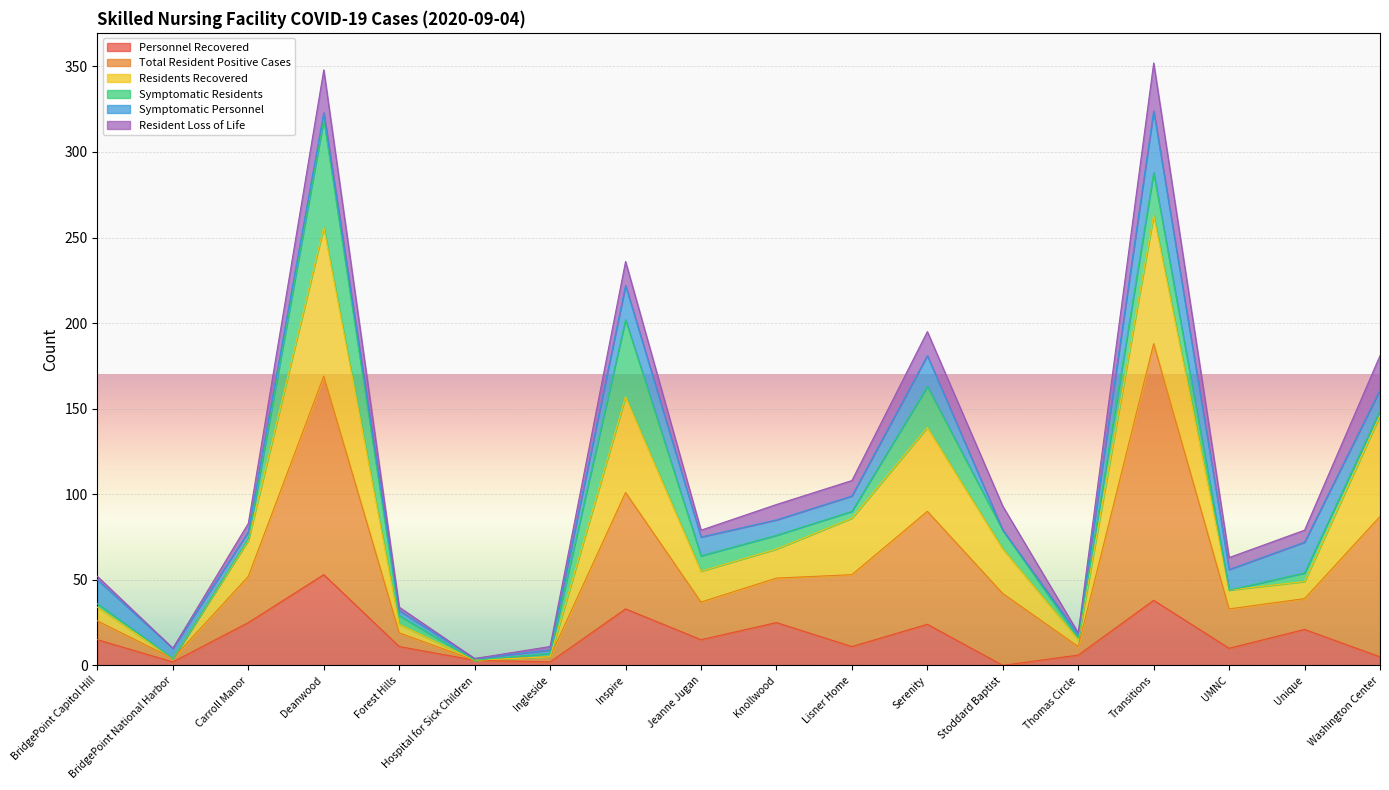

At which label does Residents Recovered first exceed 74?

Deanwood